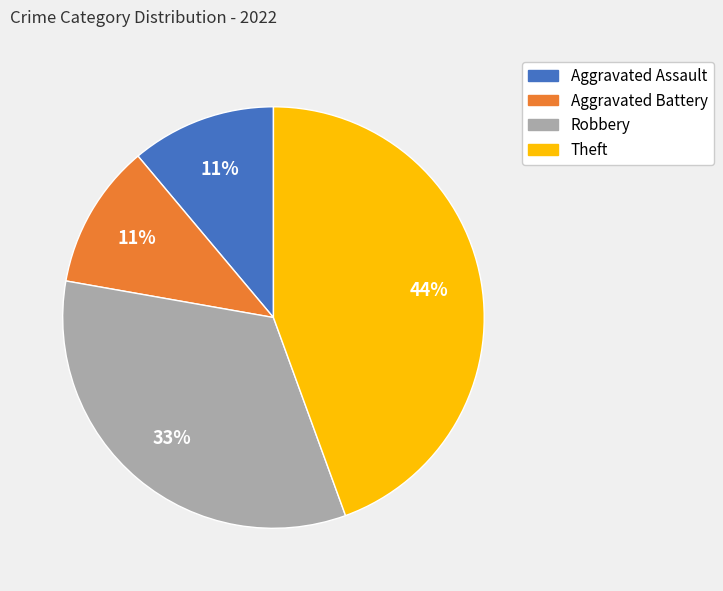

Is it true that Aggravated Battery is 6% of the pie?

False